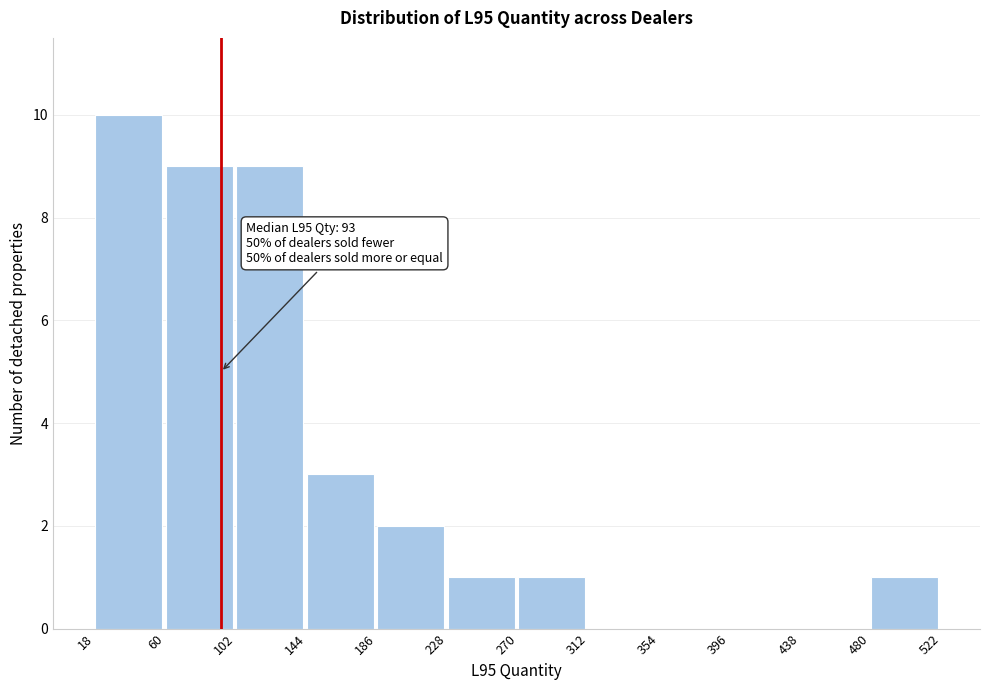

Which range on the x-axis has the tallest bar?

18 to 60